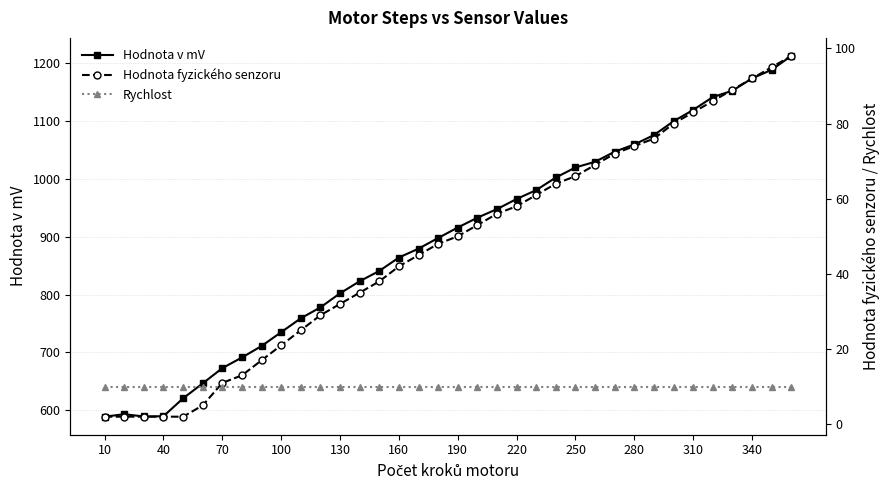

Count the number of categories in the chart.

36